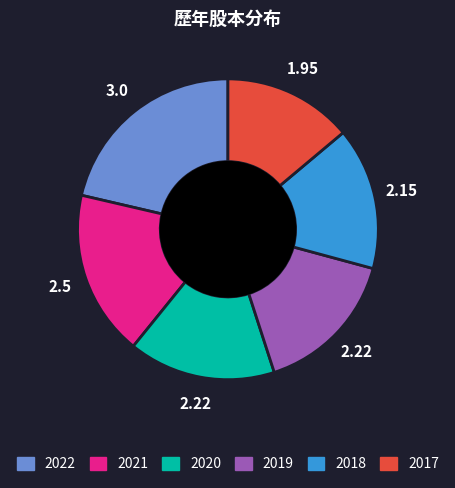

Does 2017 account for over 50% of the chart?

No